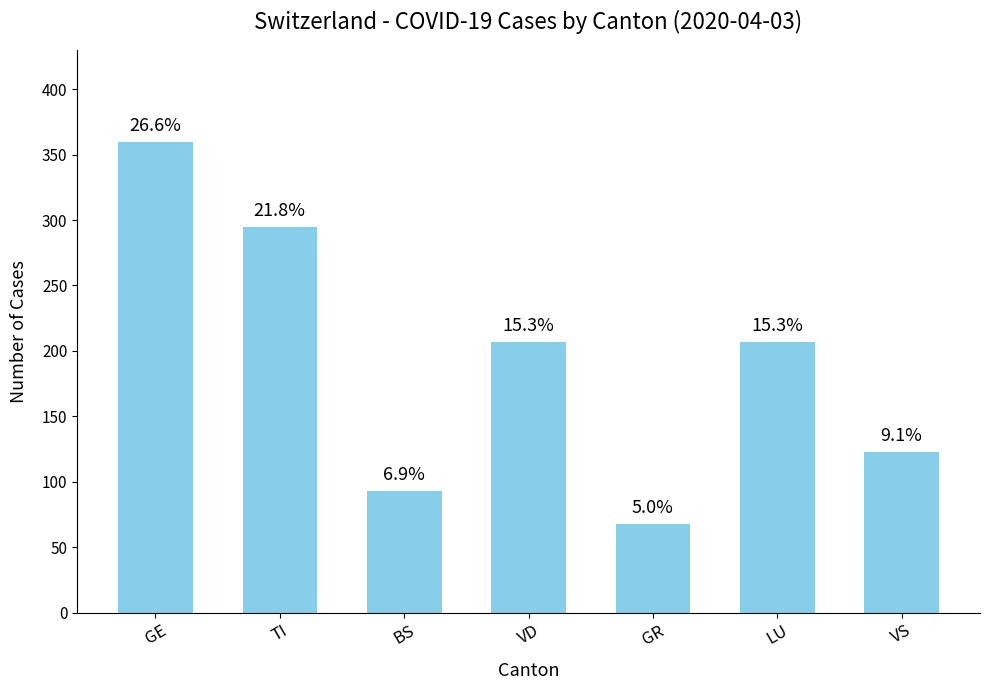

List the labels in order of value, largest first.

GE, TI, VD, LU, VS, BS, GR